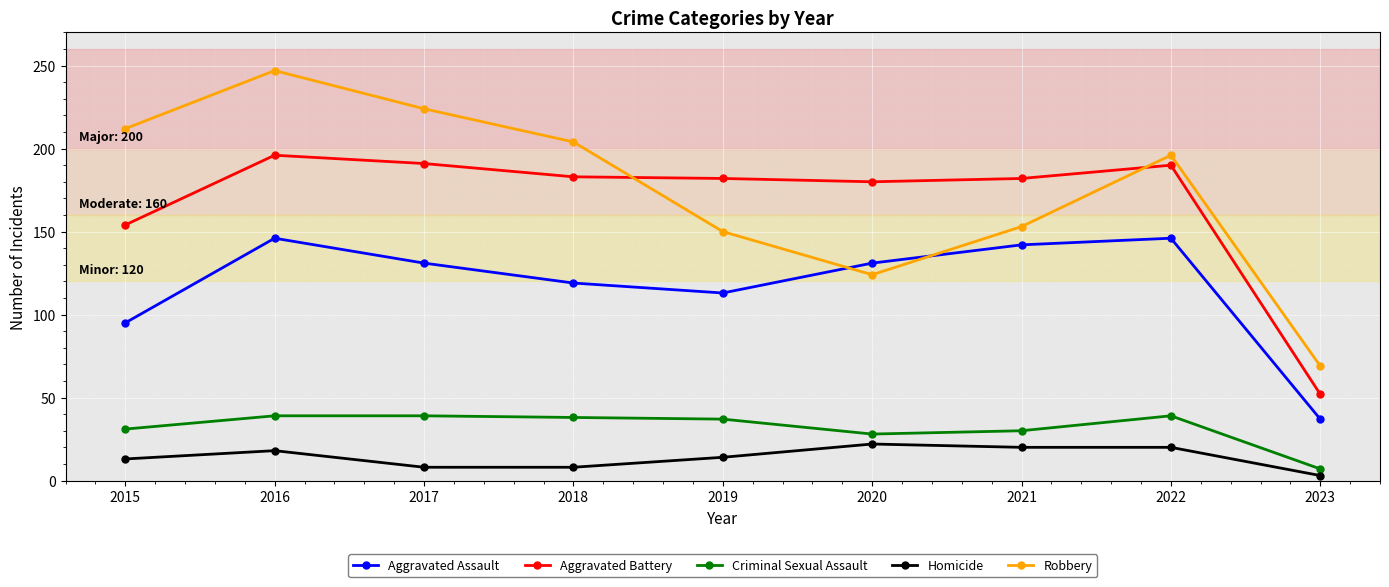

What is the sum of the Criminal Sexual Assault values at 2021 and 2017?

69